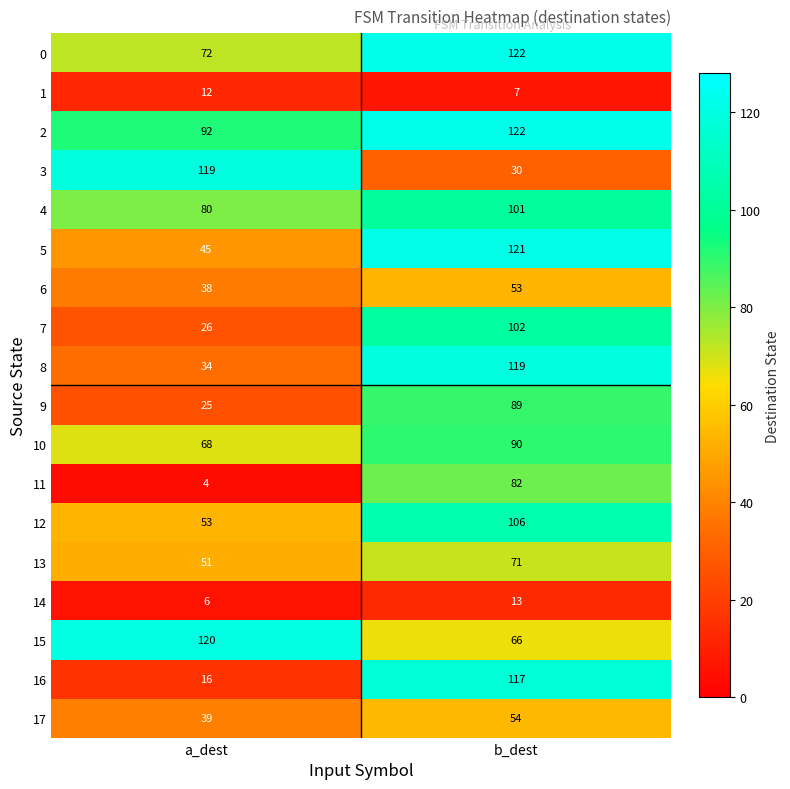

Which series changed the most between a_dest and b_dest?

16